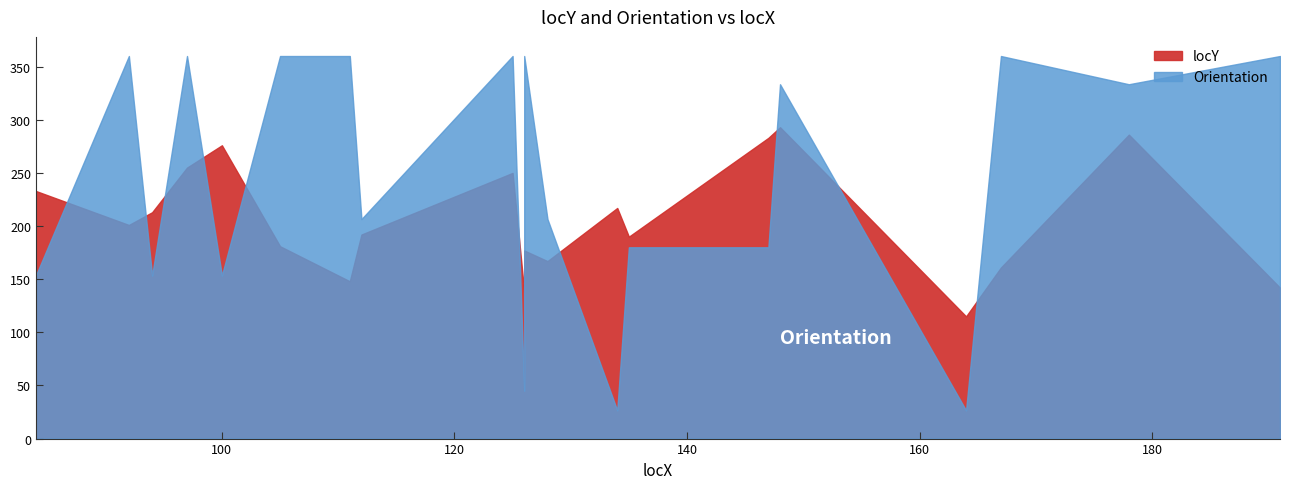

At which category does locY reach its first local valley?

92